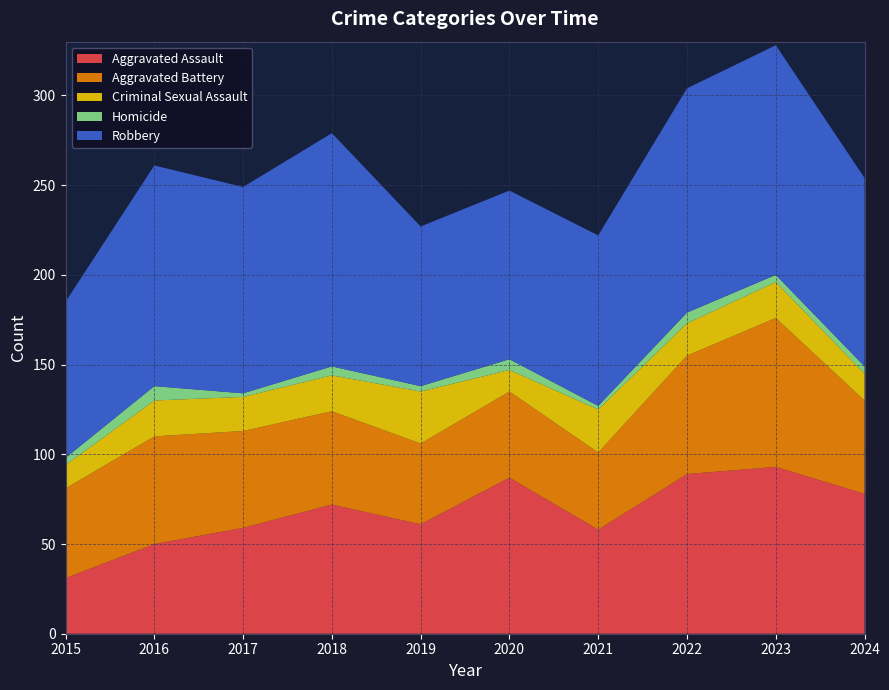

Reading left to right, transcribe all the data shown in this chart.

Aggravated Assault: 2015=31	2016=50	2017=59	2018=72	2019=61	2020=87	2021=58	2022=89	2023=93	2024=78
Aggravated Battery: 2015=50	2016=60	2017=54	2018=52	2019=45	2020=48	2021=43	2022=66	2023=83	2024=52
Criminal Sexual Assault: 2015=13	2016=20	2017=19	2018=20	2019=29	2020=12	2021=24	2022=18	2023=20	2024=15
Homicide: 2015=4	2016=8	2017=2	2018=5	2019=3	2020=6	2021=2	2022=6	2023=4	2024=4
Robbery: 2015=87	2016=123	2017=115	2018=130	2019=89	2020=94	2021=95	2022=125	2023=128	2024=105